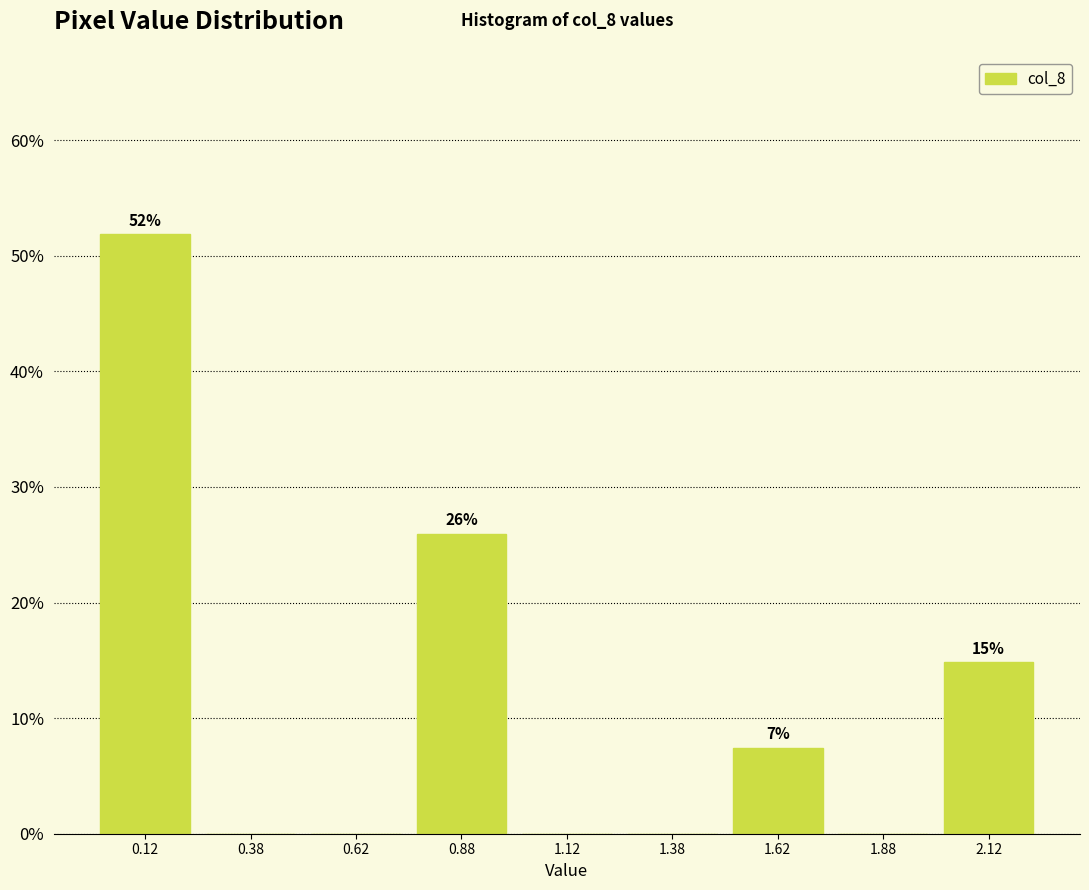

Which range on the x-axis has the tallest bar?

0.00 to 0.25